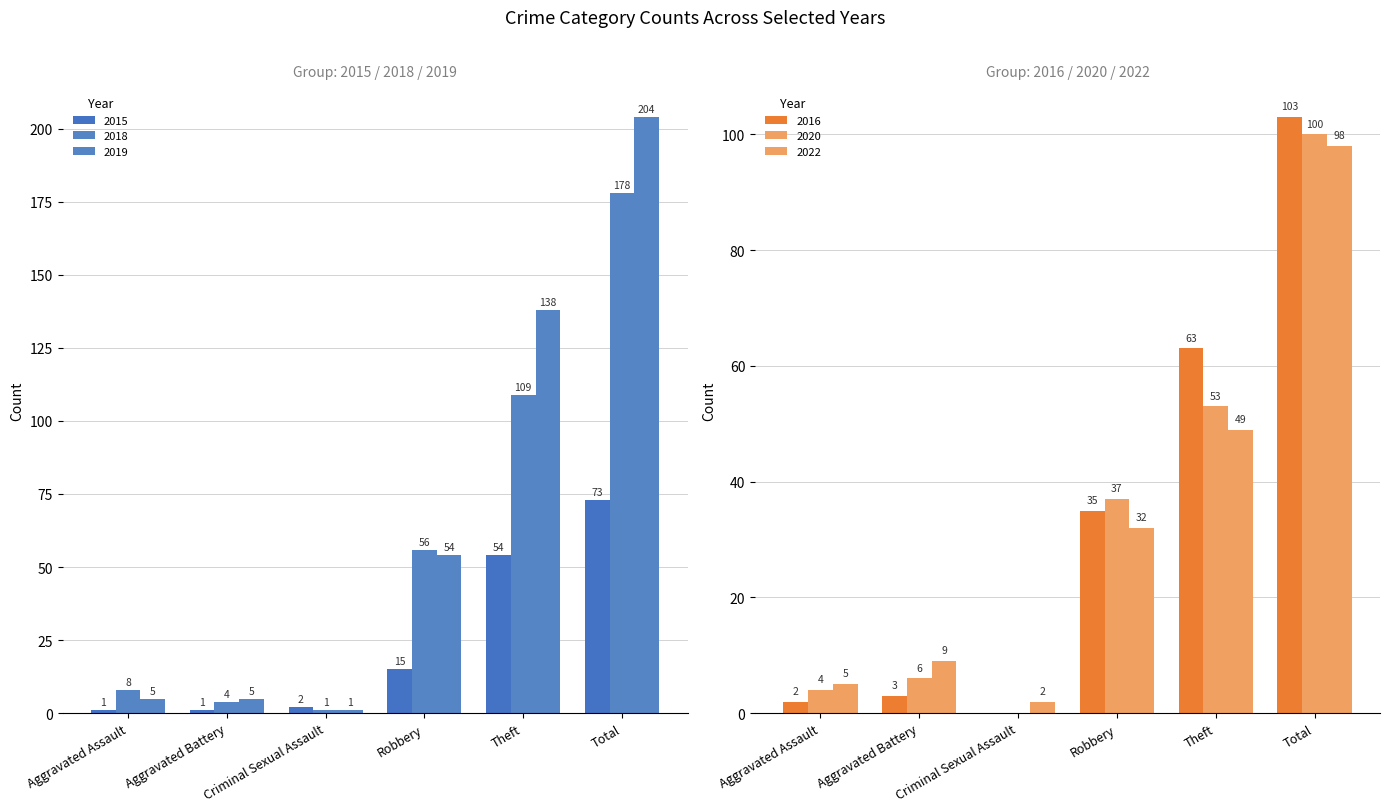

What value does the 2016 series have at Theft, to the nearest 10?

60